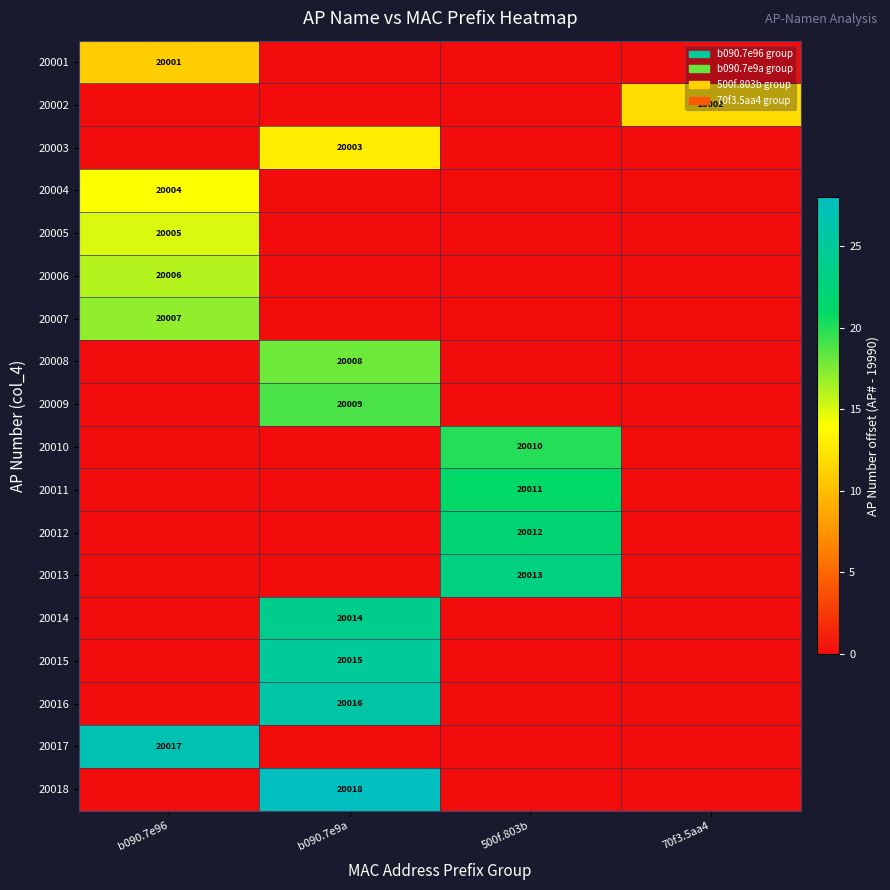

How many data points does each series have?

4